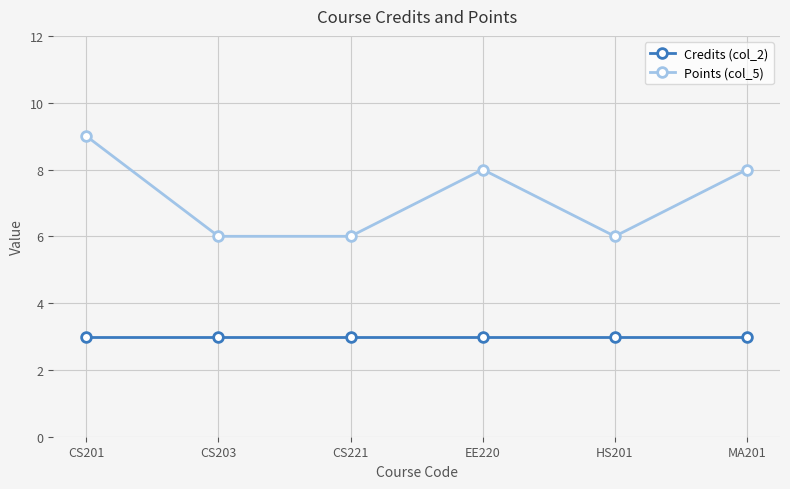

Which series has the largest range (max minus min)?

Points (col_5)